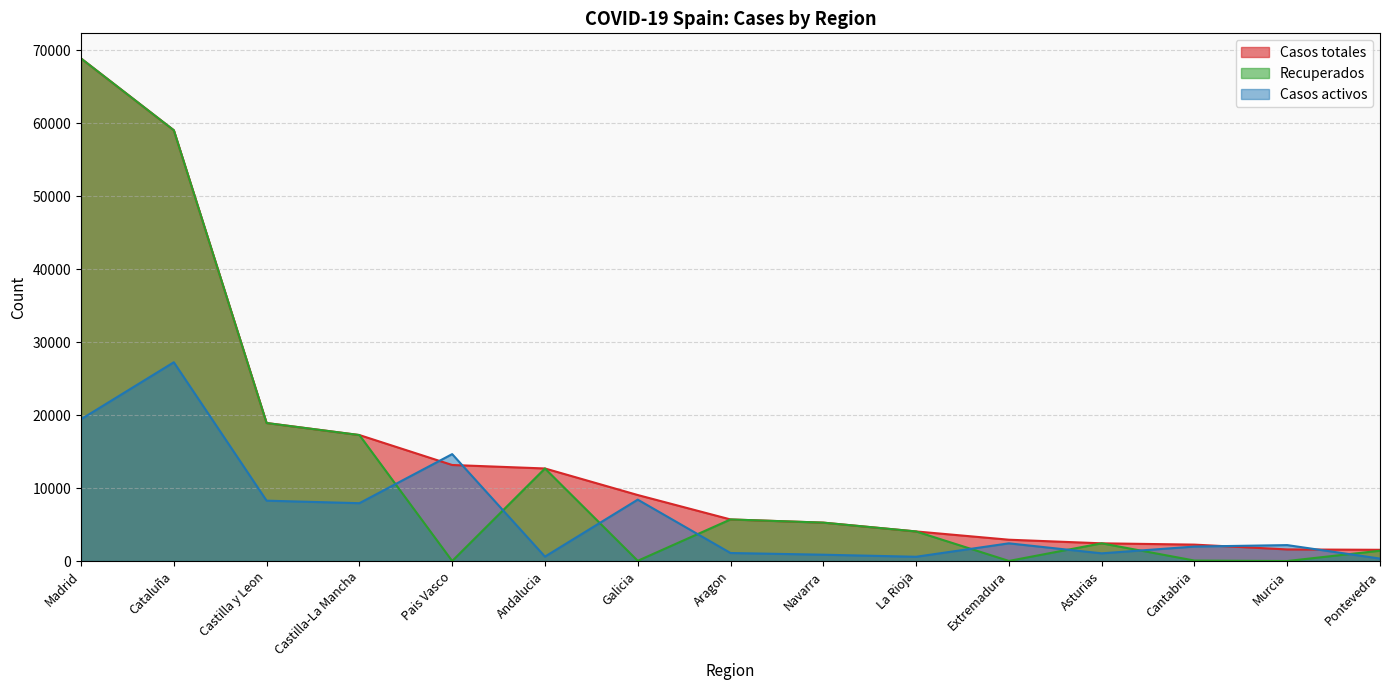

Between Pais Vasco and Cataluña, which is larger?

Cataluña